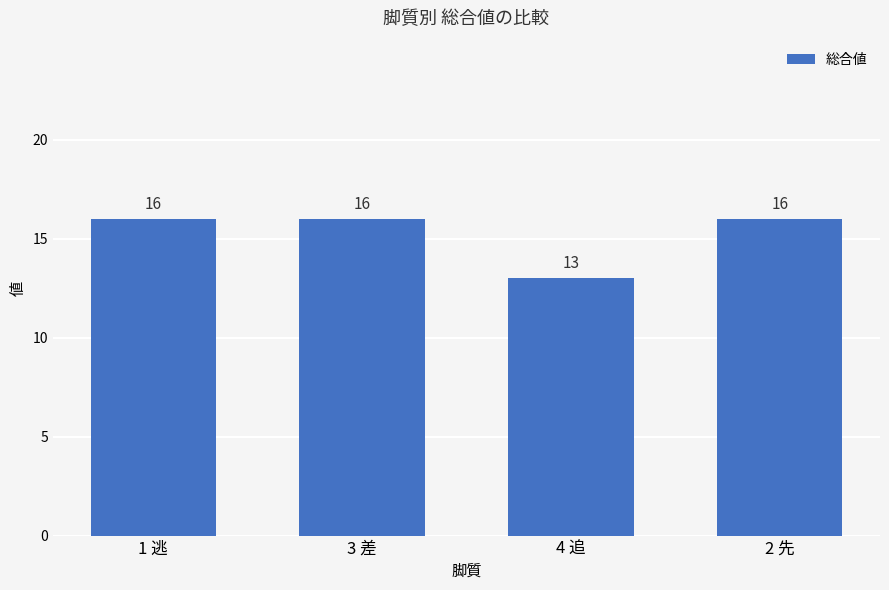

What is the approximate value at 4 追?

13